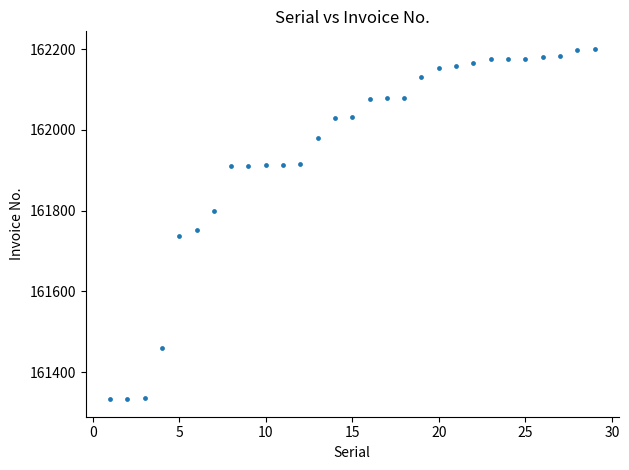

What is the range of X values (max minus min)?

28